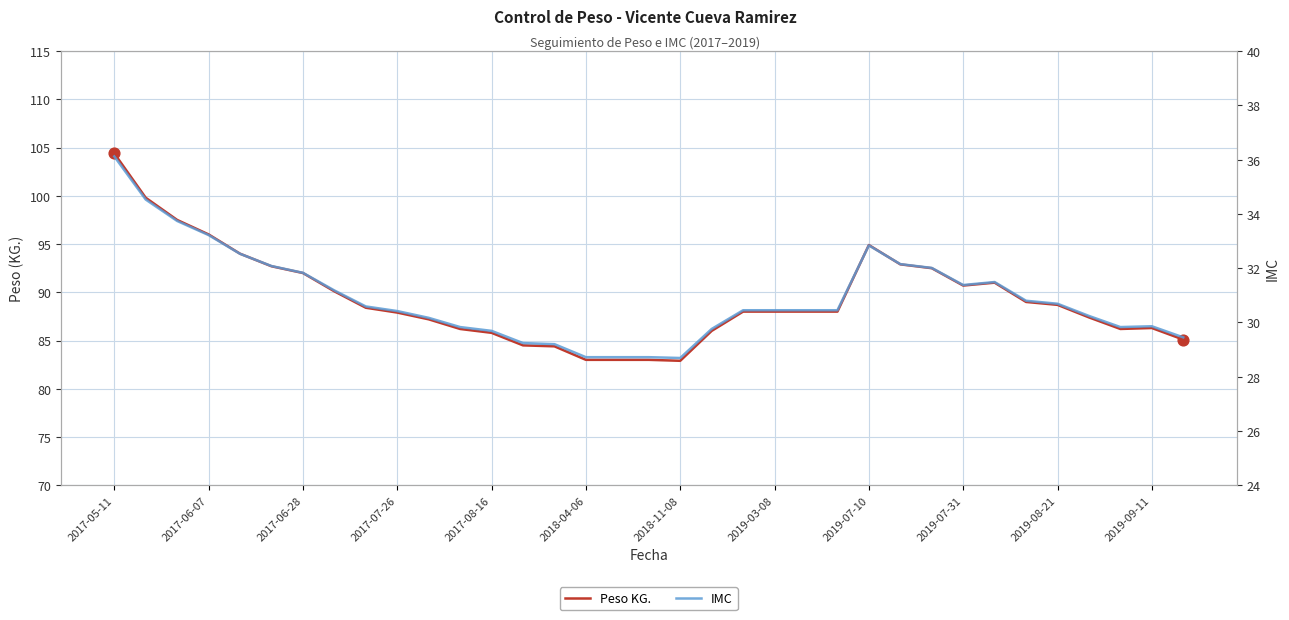

Which series has the widest spread of Y values?

Peso KG.